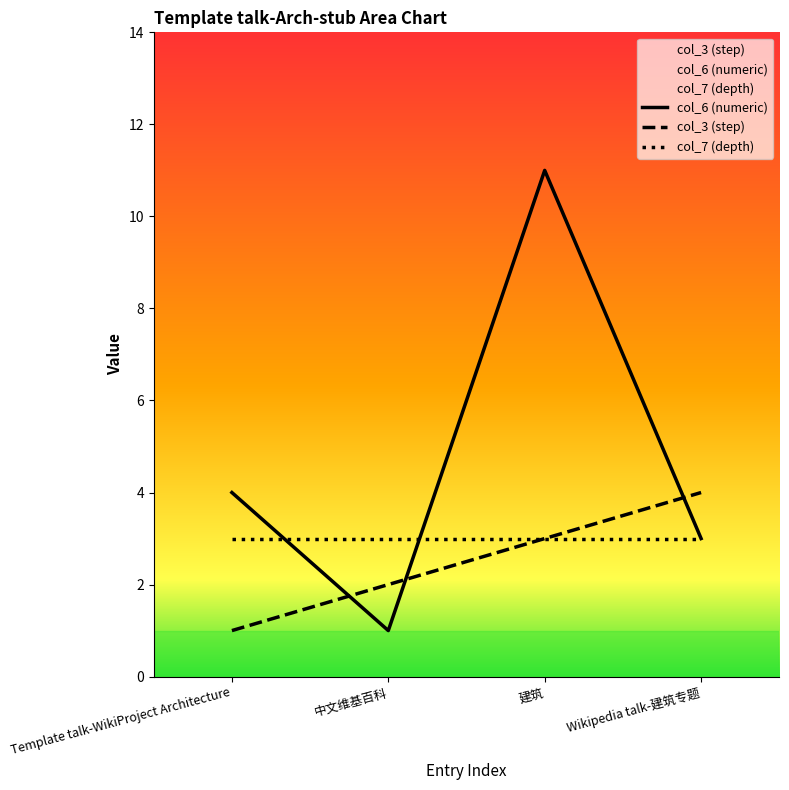

What is the difference between the col_6 (numeric) values at Wikipedia talk-建筑专题 and 建筑?

8